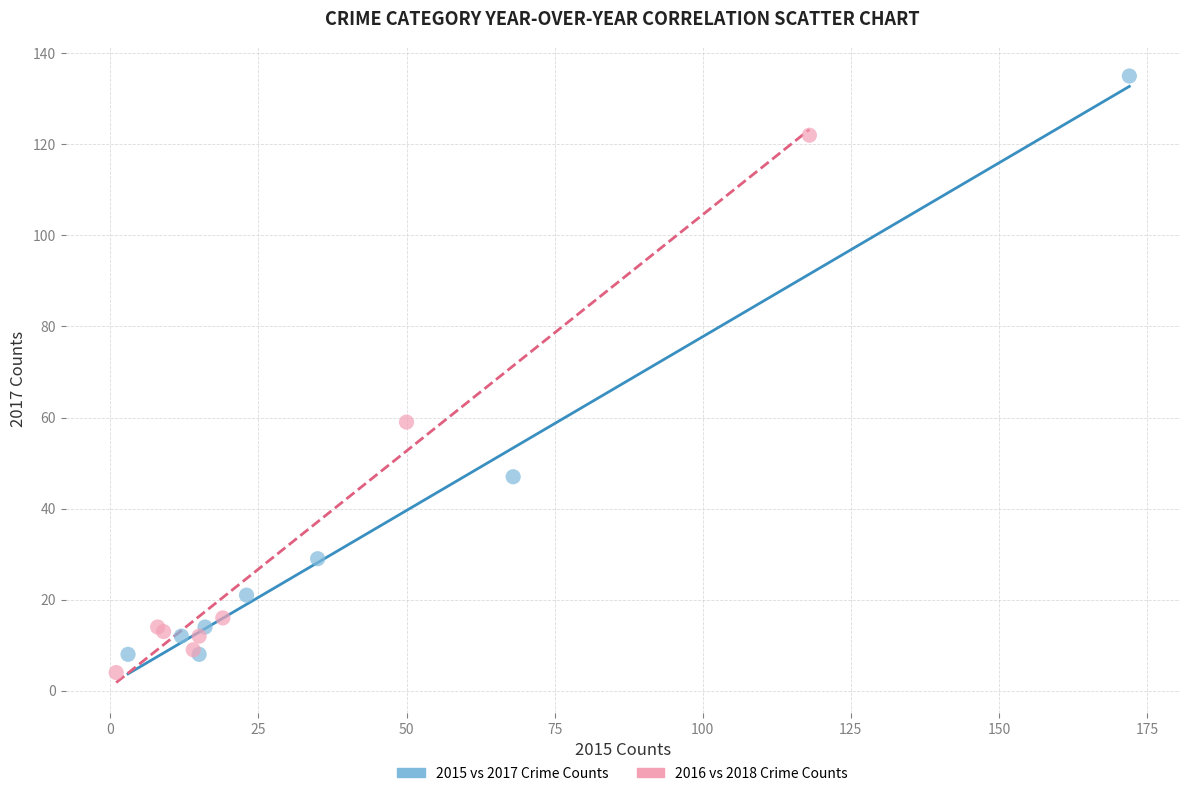

Which series has the widest spread of Y values?

2015 vs 2017 Crime Counts